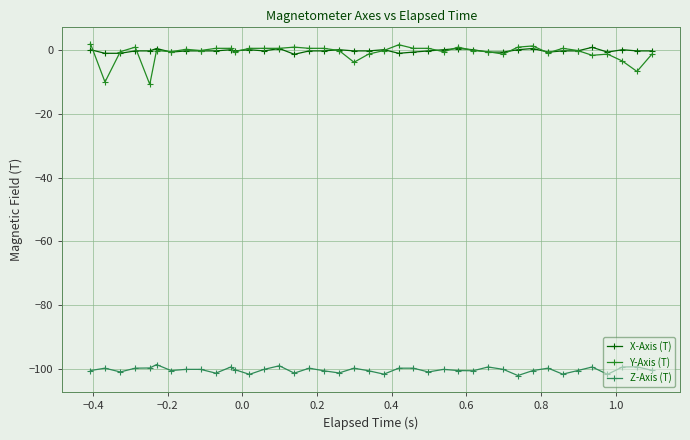

True or false: Y-Axis (T) and X-Axis (T) intersect in this chart.

True